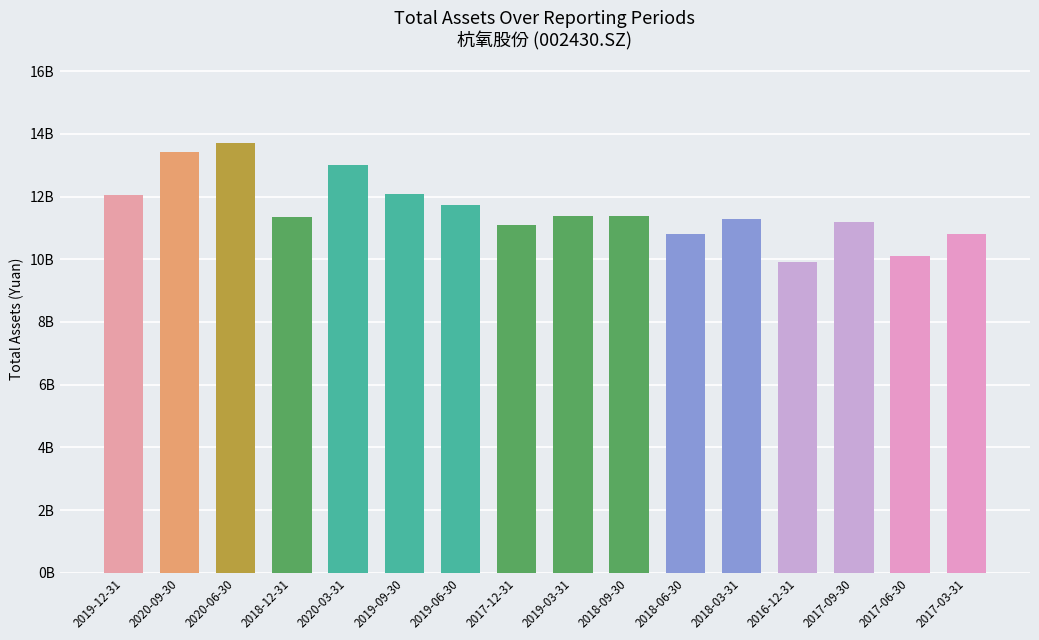

Are the bars horizontal?

No